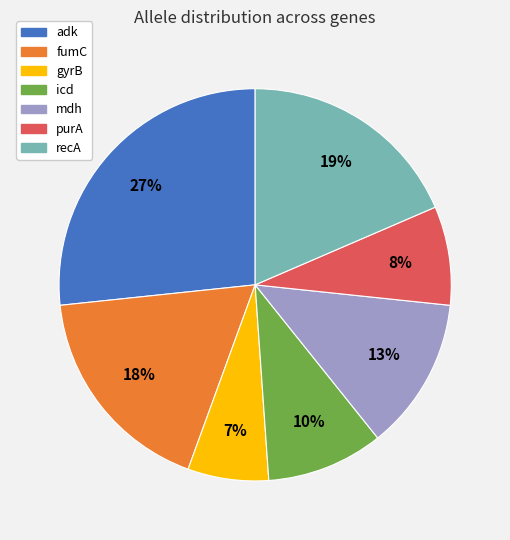

True or false: gyrB accounts for 19% of the total.

False